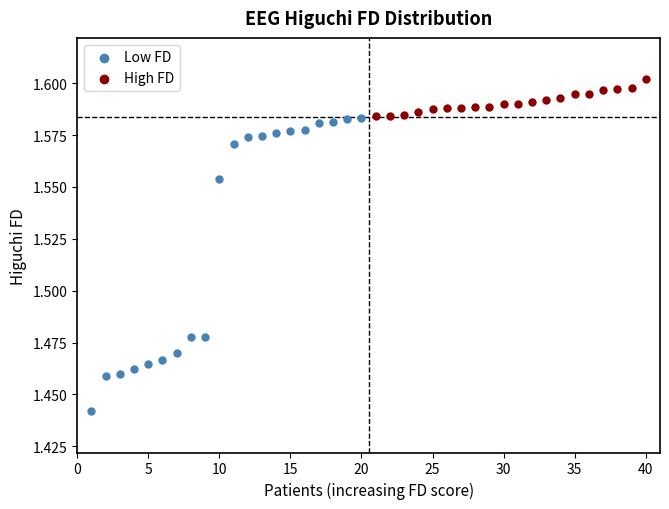

What are all the series names shown in the legend?

Low FD, High FD